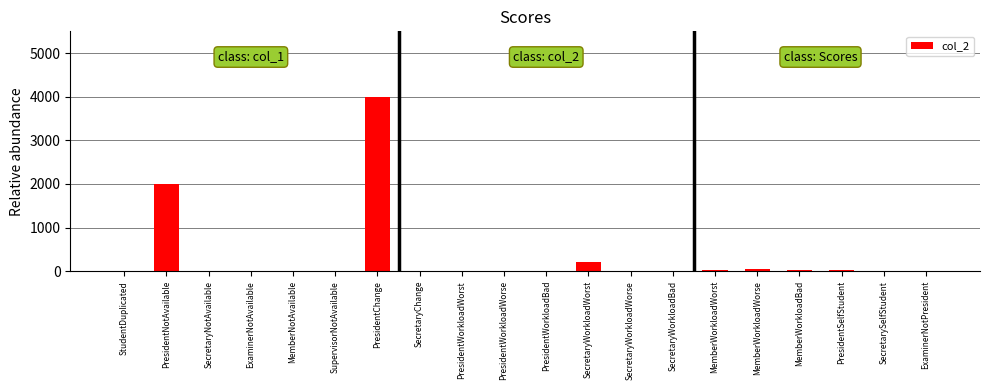

How many categories are shown in the chart?

20